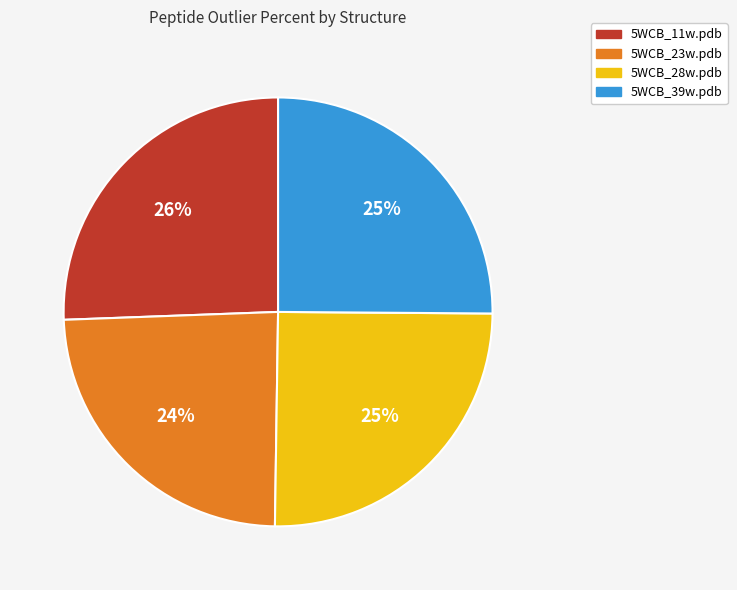

Count the number of slices in the pie.

4